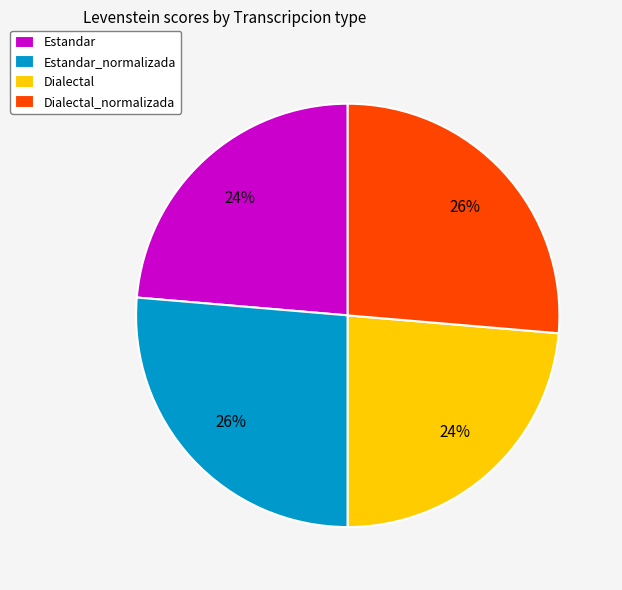

Is there a majority slice in this chart?

No